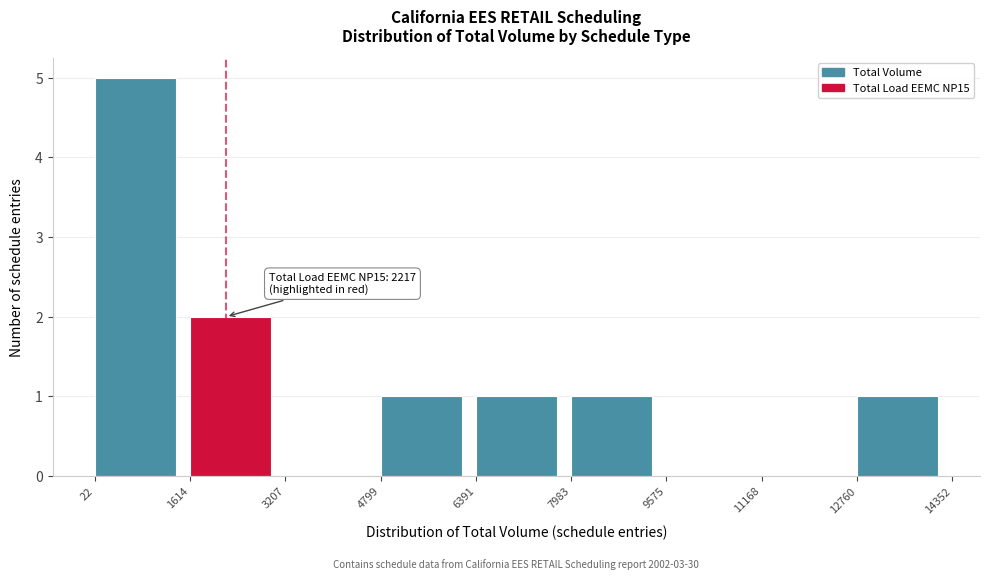

Which range on the x-axis has the tallest bar?

22 to 1614